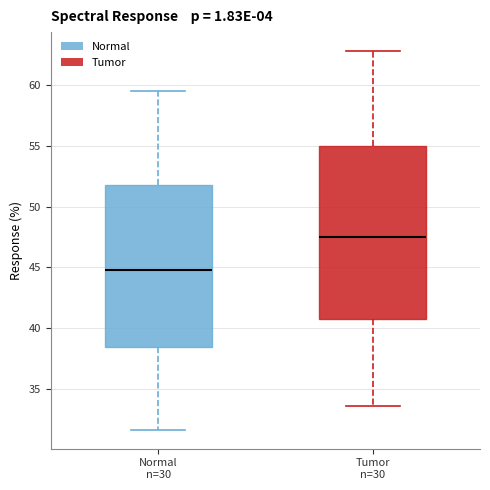

Reading left to right, transcribe this box plot: for each box, give where its median line is, the range the box spans, and where its two whiskers end, as read against the y-axis. The values are not printed on the chart, so give them approximately, as read against the axis.

Normal n=30: median 45.0, box 38.5 to 52.0, whiskers 31.5 to 59.5
Tumor n=30: median 47.5, box 40.5 to 55.0, whiskers 33.5 to 63.0